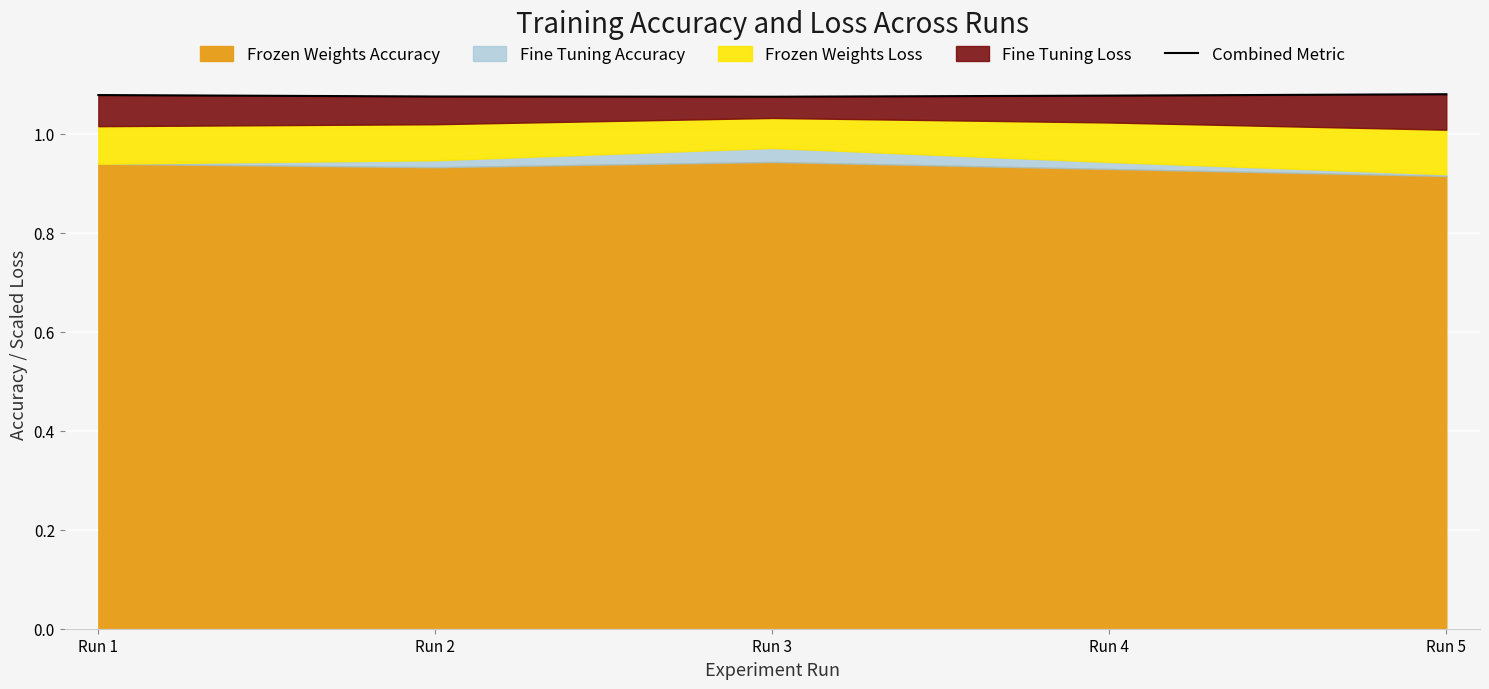

The value at Run 3 is 1.1. True or false?

True